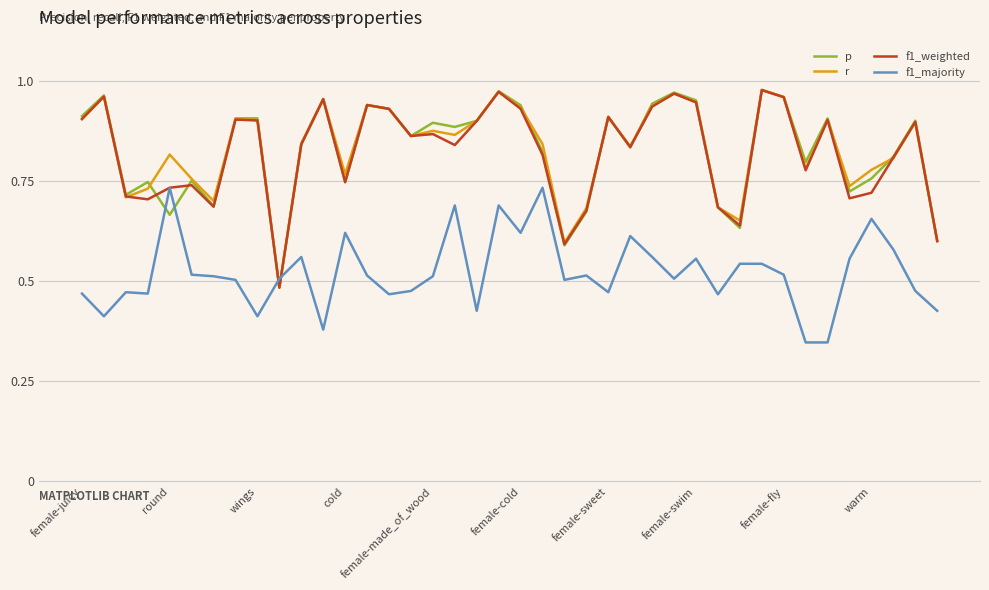

Which series has the largest range (max minus min)?

p